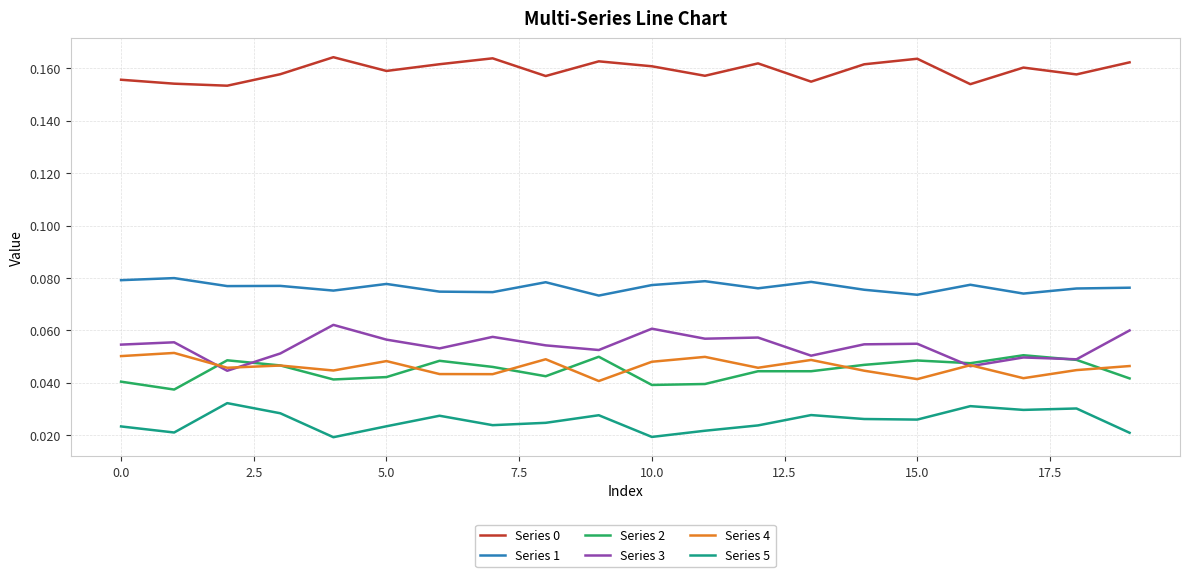

True or false: Series 4 and Series 1 intersect in this chart.

False